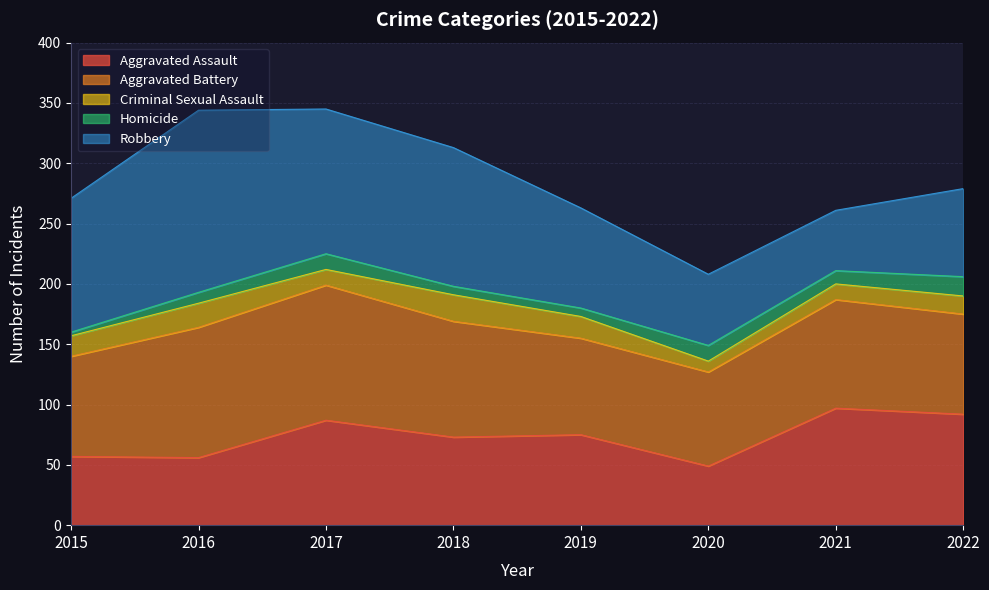

How many interior local peaks does the Criminal Sexual Assault series have?

2